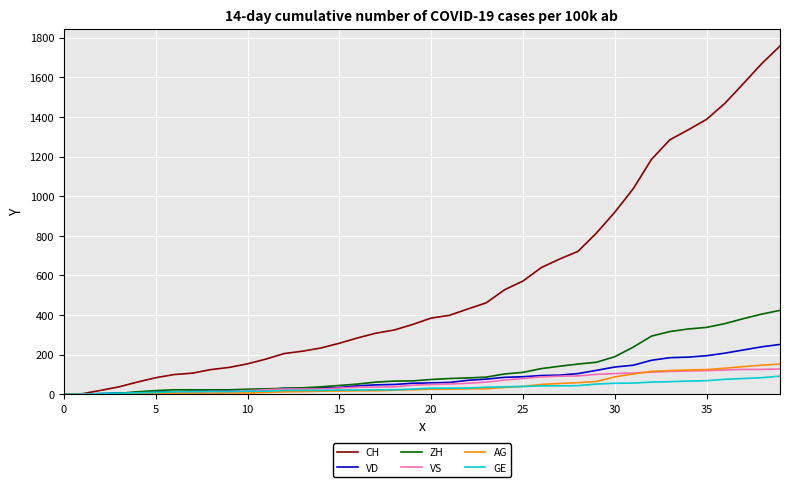

What is the maximum value for ZH?

424